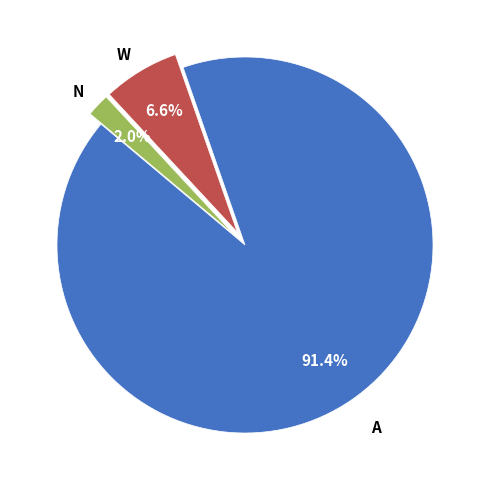

Does any single category account for the majority?

Yes